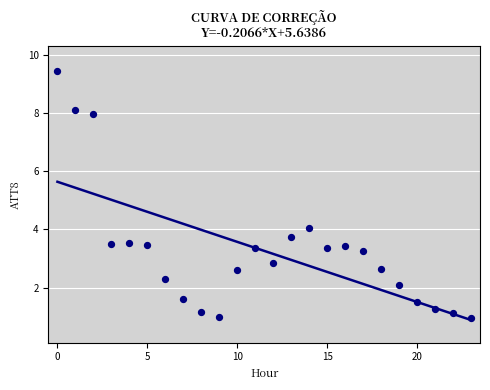

What is the range of Y values (max minus min)?

8.5